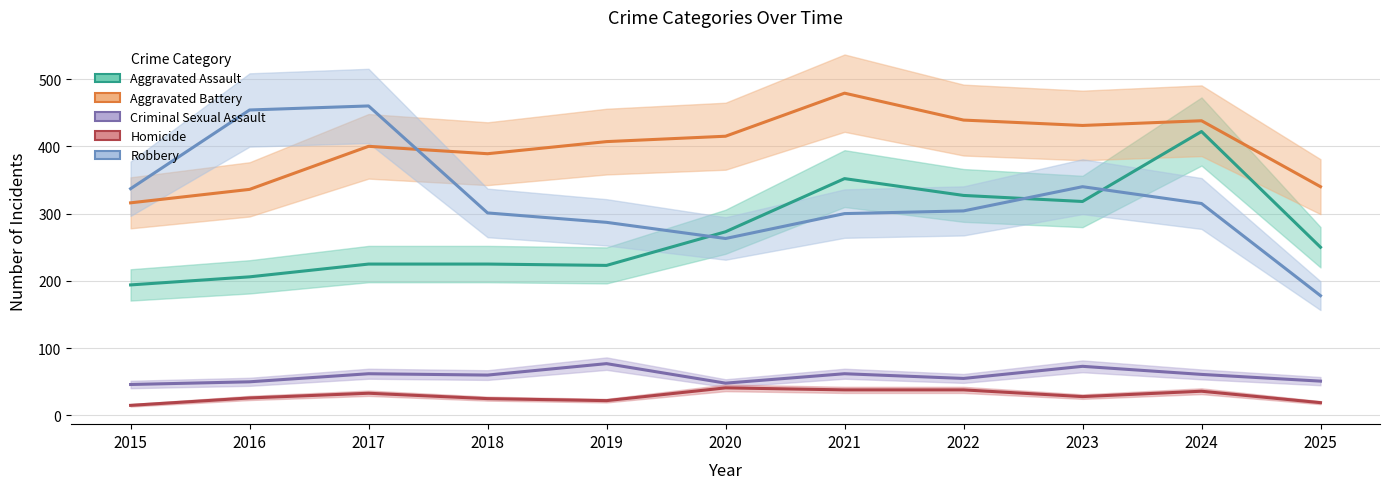

Count the number of categories in the chart.

11